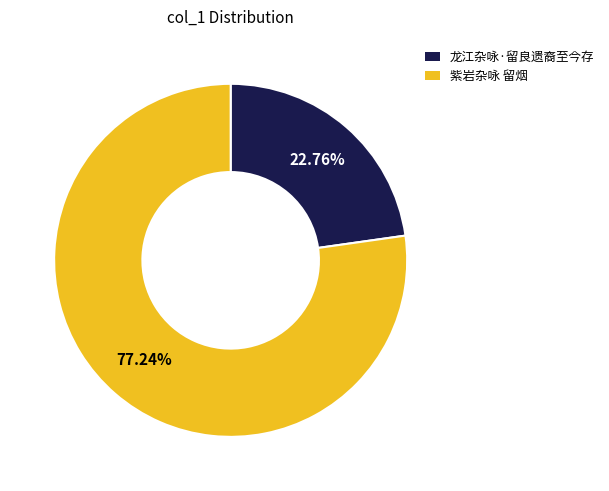

Do 龙江杂咏·留良遗裔至今存 and 紫岩杂咏 留烟 together represent more than half of the pie?

Yes